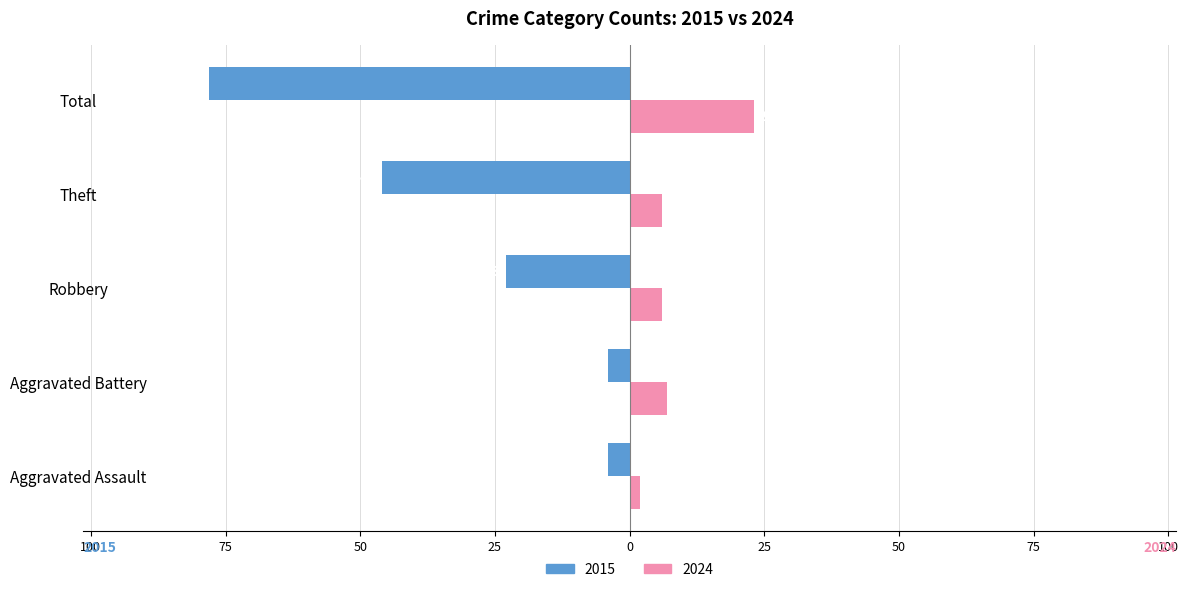

How many bars are there in total?

10